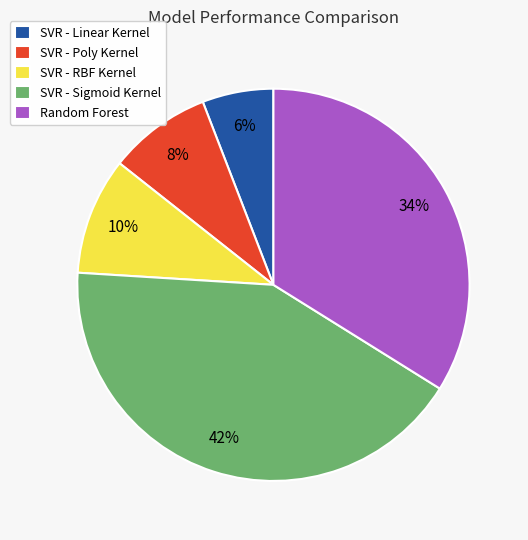

Which has a higher value, SVR - Poly Kernel or Random Forest?

Random Forest